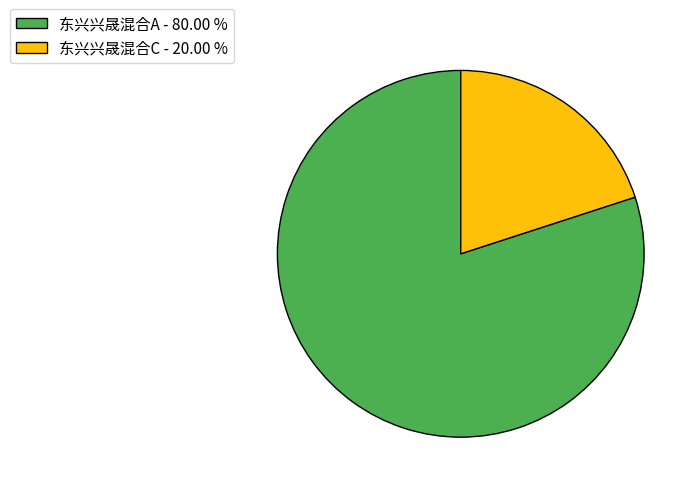

Is 东兴兴晟混合A the majority of the pie?

Yes